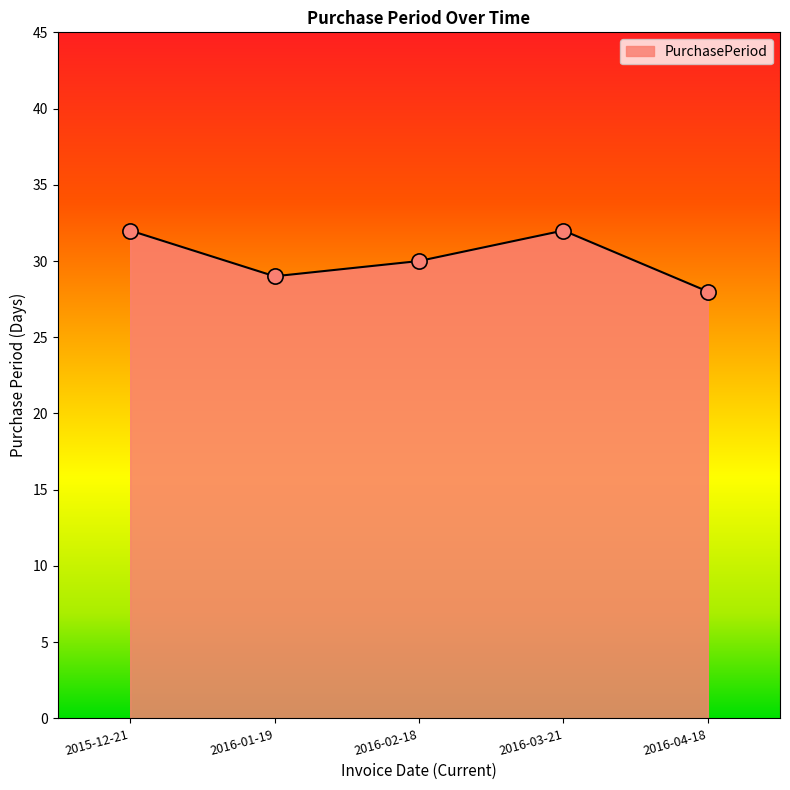

Between 2016-02-18 and 2016-04-18, which is larger?

2016-02-18